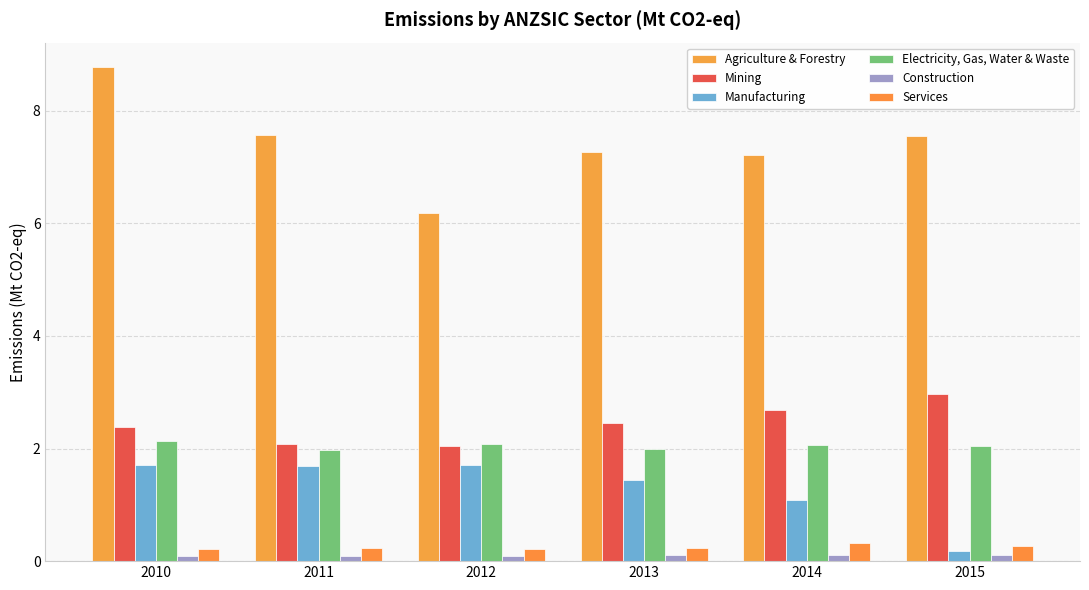

Are the bars horizontal?

No